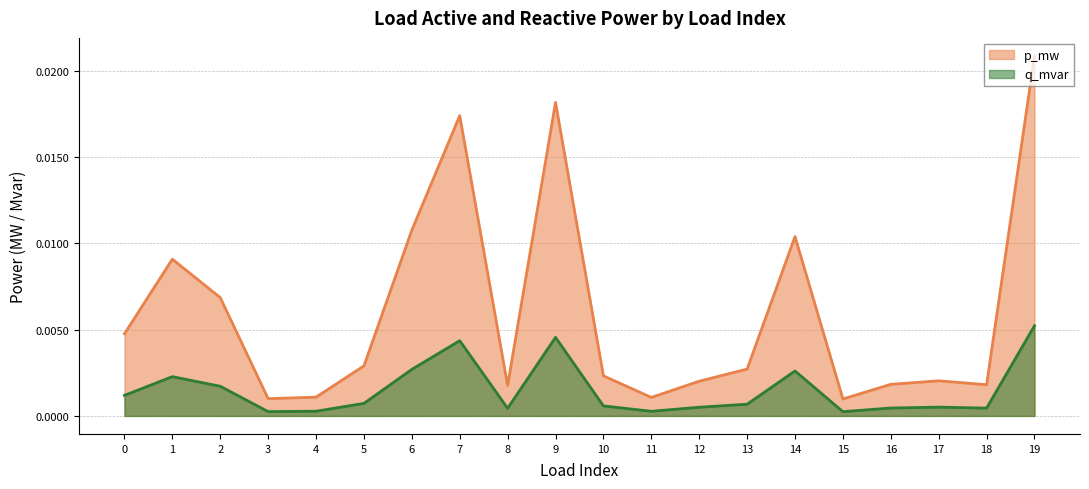

Rank the series by their maximum value, from highest to lowest.

p_mw, q_mvar